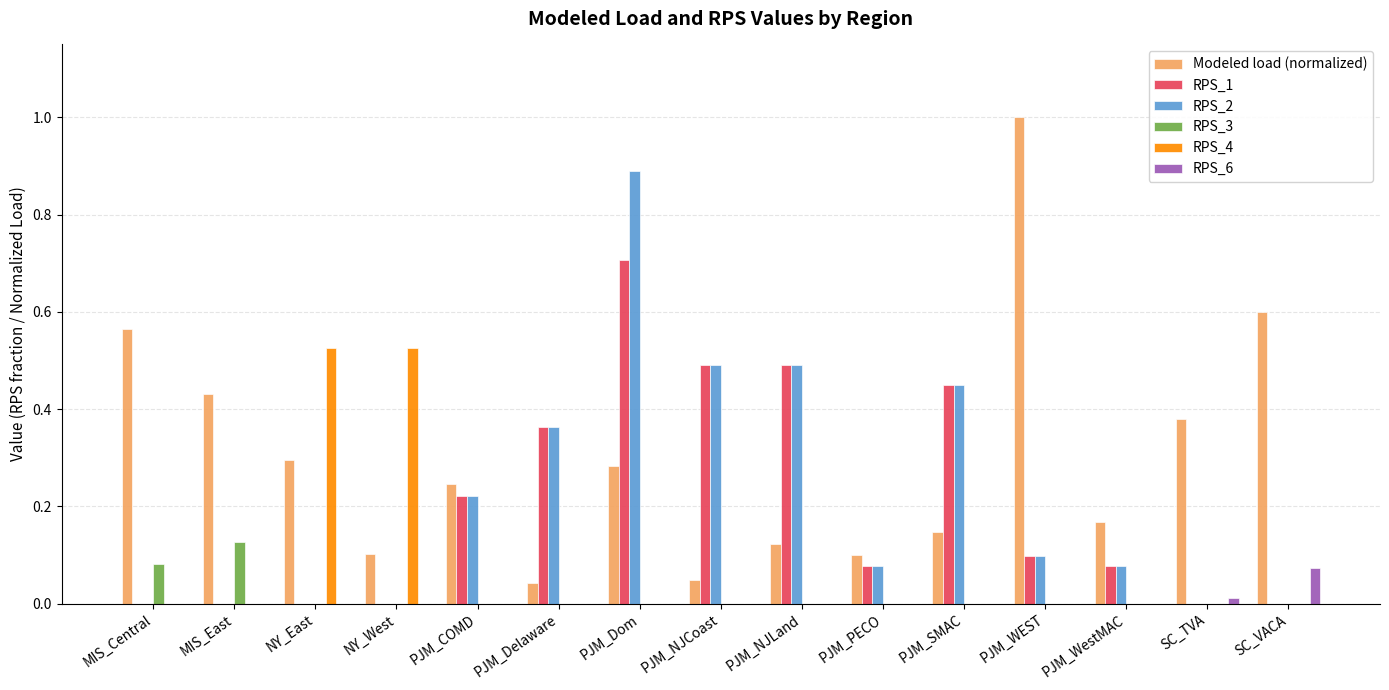

What is the sum of all RPS_4 values?

1.1